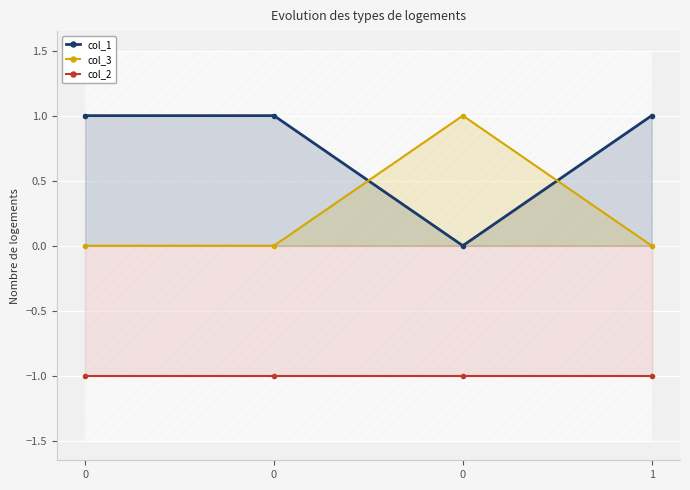

What is the difference between the highest and lowest values at 1?

2